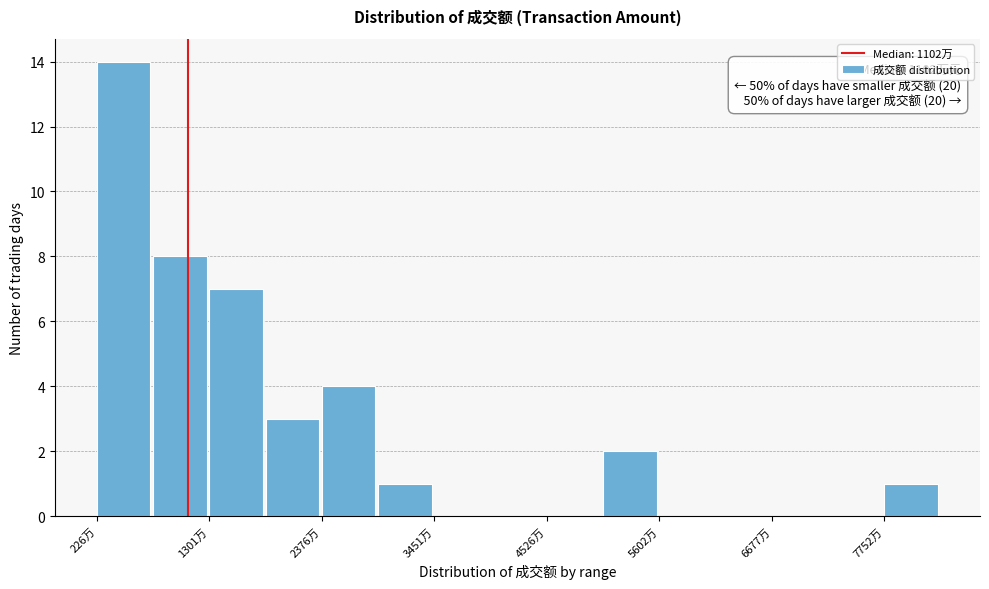

Around what value on the x-axis is the tallest bar? Give the approximate position of its centre, as read against the axis.

400